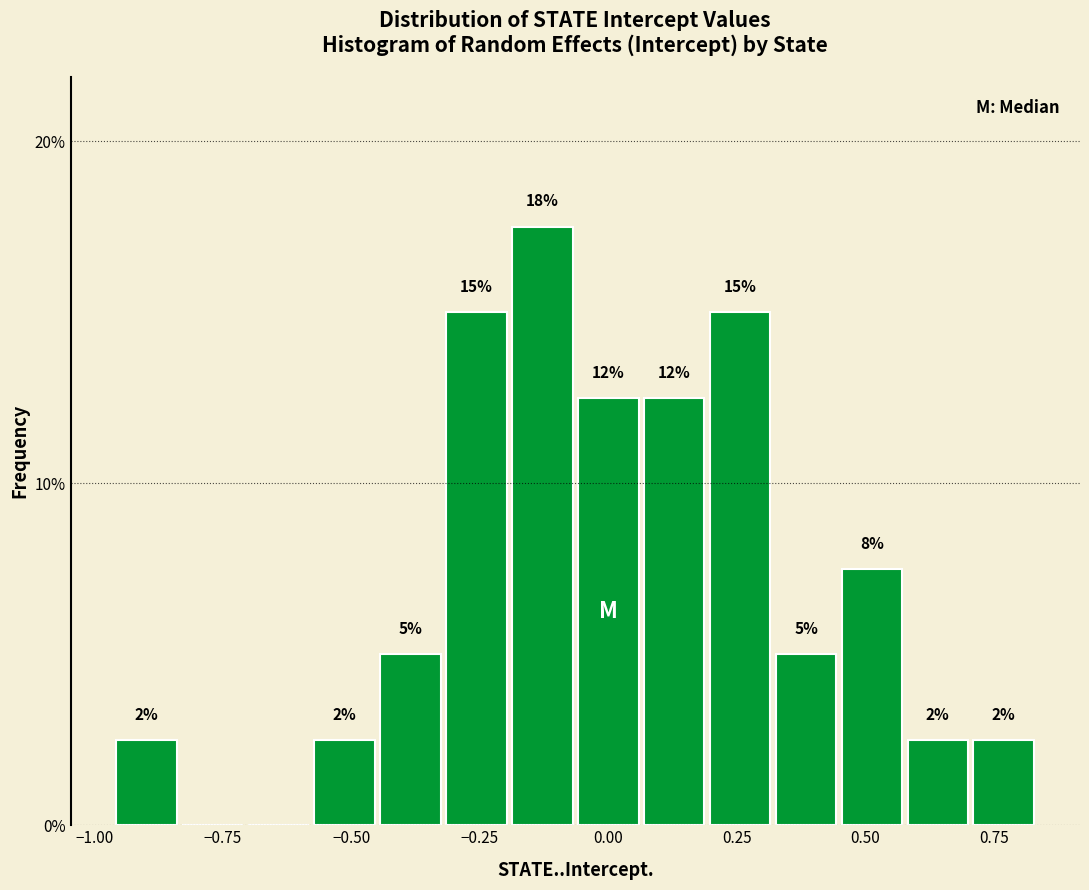

Around what value on the x-axis is the tallest bar? Give the approximate position of its centre, as read against the axis.

-0.15